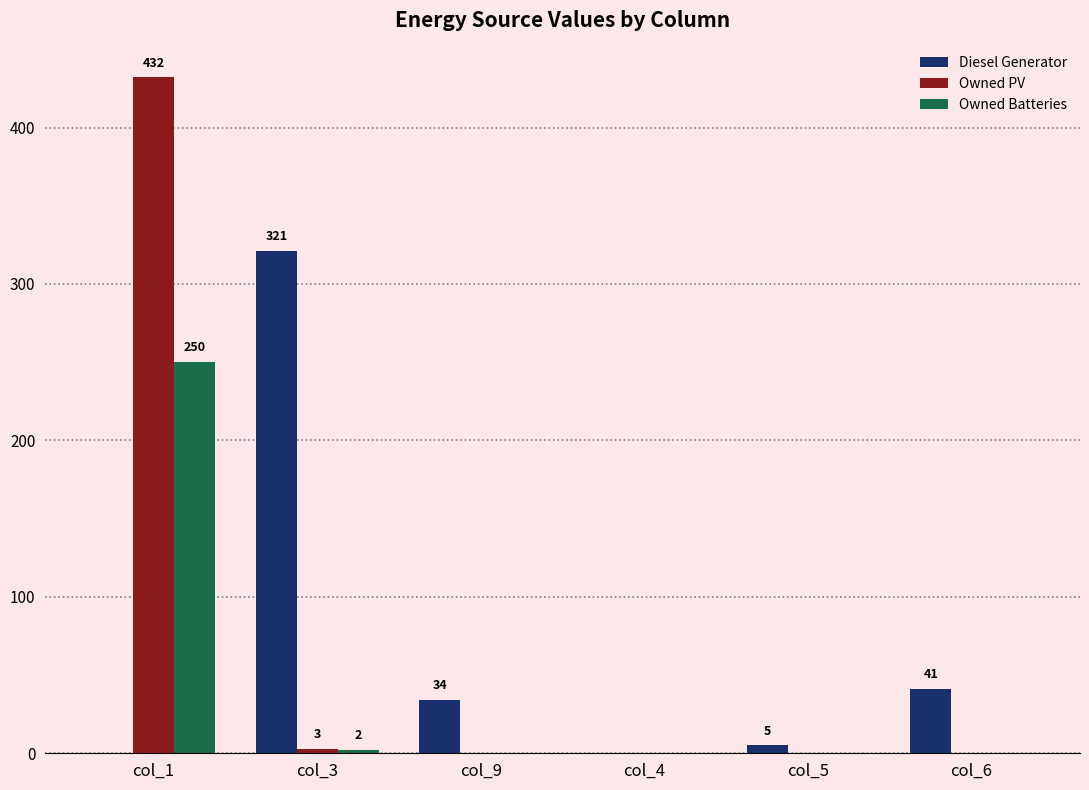

How many data points in Owned PV are above 0?

2